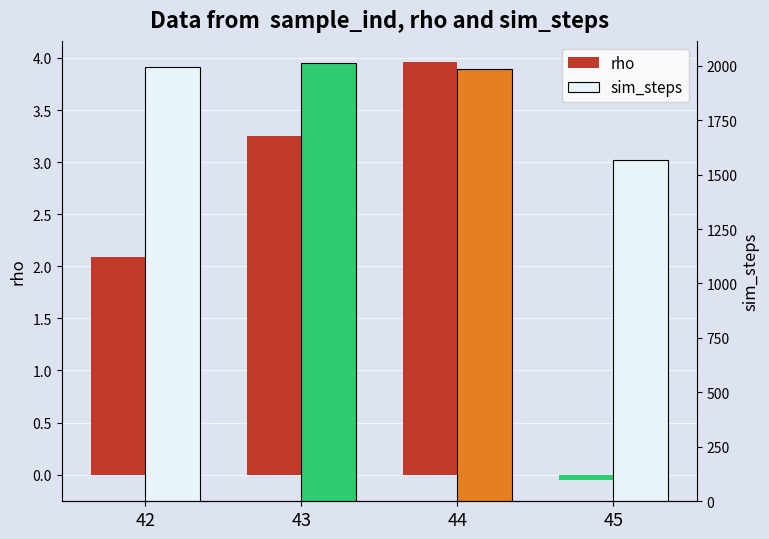

What is the value of the sim_steps bar at the 1st from the left?

1994.0